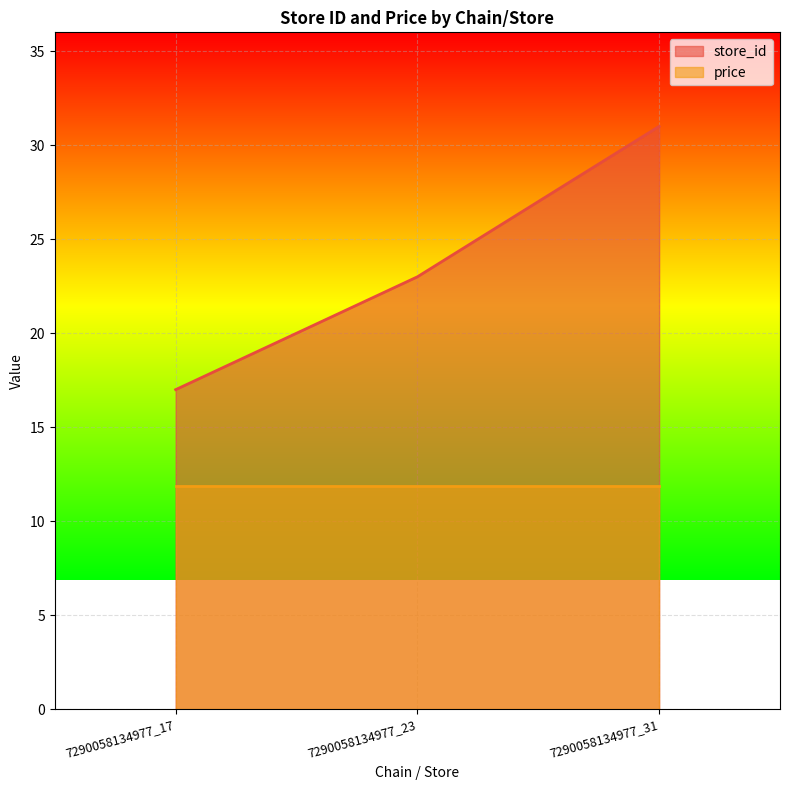

What is the sum of all values?

71